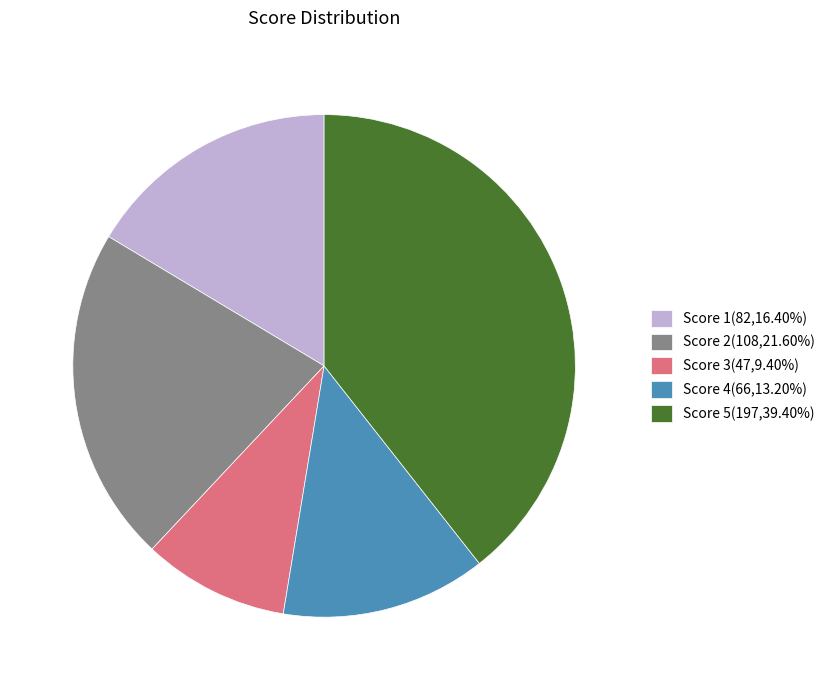

Count the number of slices in the pie.

5